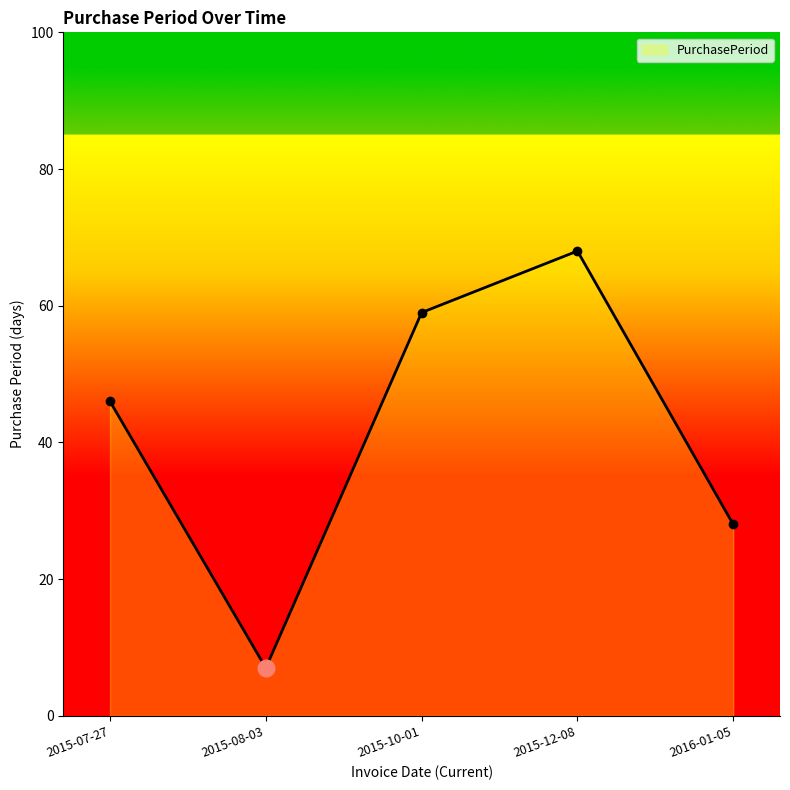

What is the greatest value displayed?

68